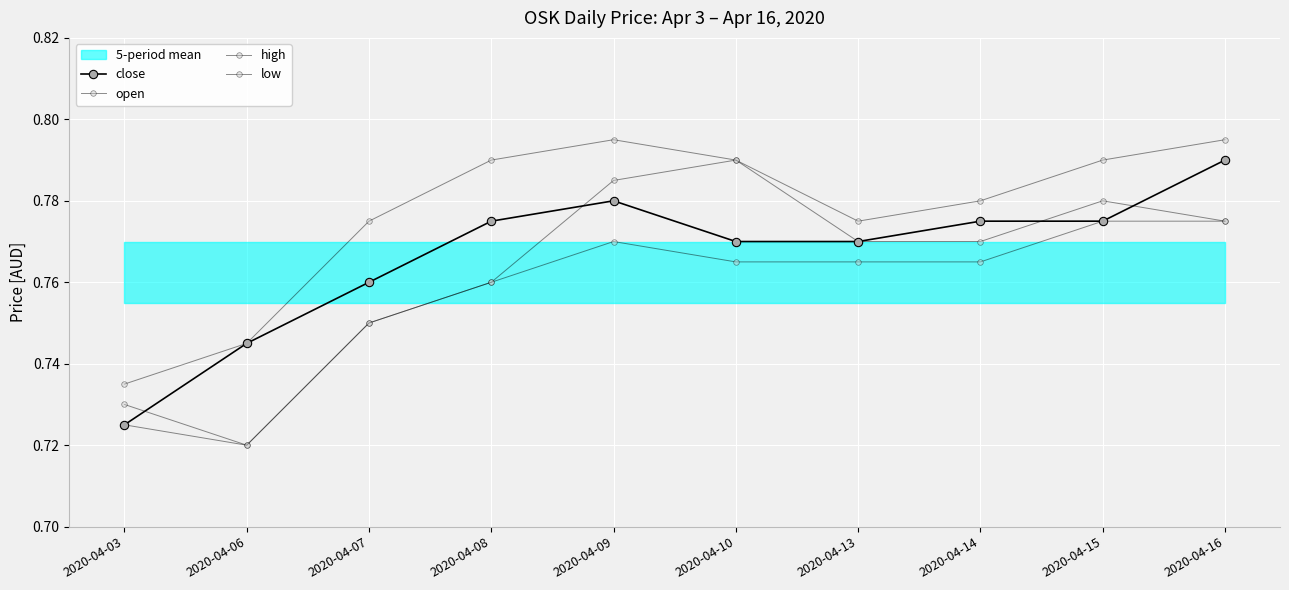

Rank the series by their average value, from lowest to highest.

low, open, close, high